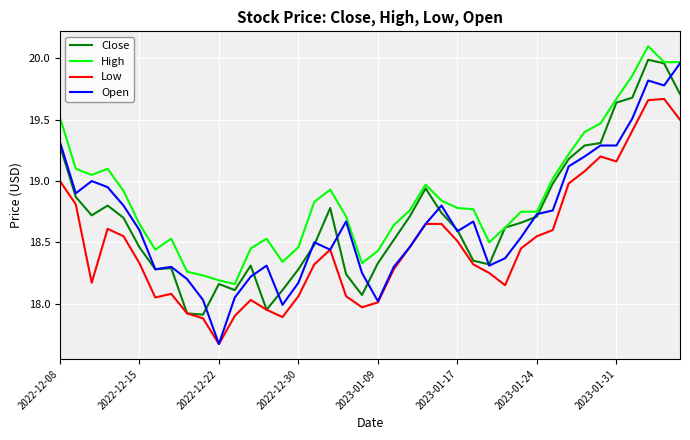

Count the number of categories in the chart.

40